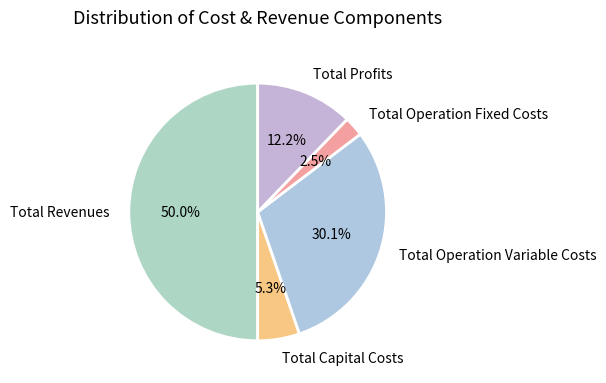

Combined, do Total Profits and Total Operation Variable Costs account for over 50%?

No